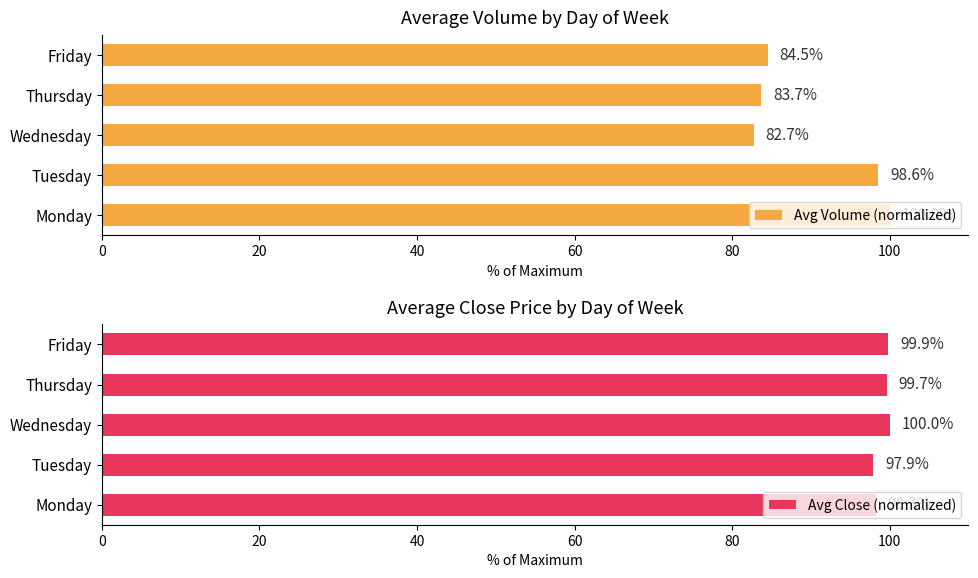

Reading left to right, list all the values displayed in this chart.

Avg Volume (normalized): 100.0	98.6	82.7	83.7	84.5
Avg Close (normalized): 98.3	97.9	100.0	99.7	99.9